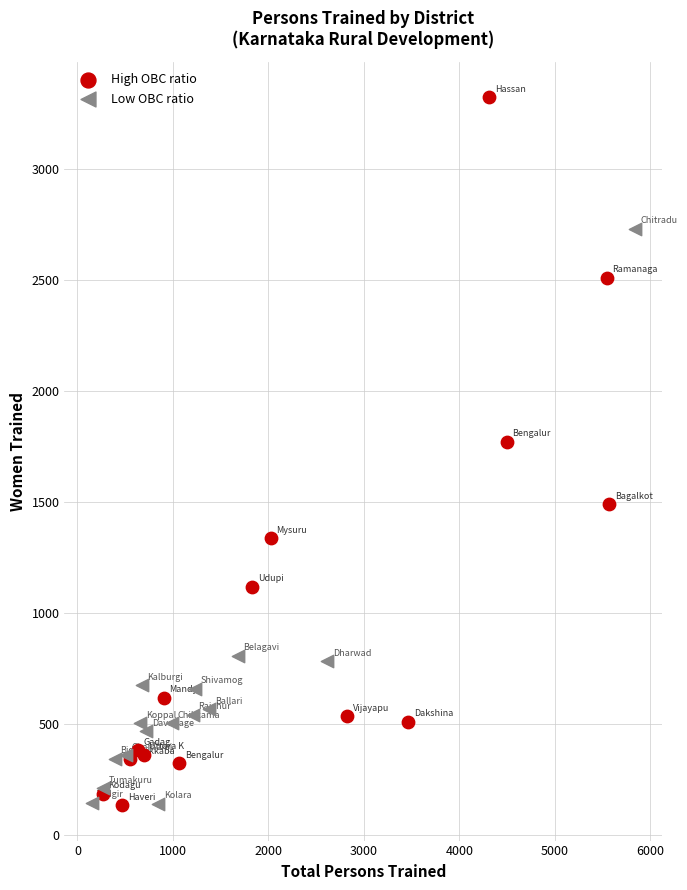

Which series has the widest spread of Y values?

High OBC ratio